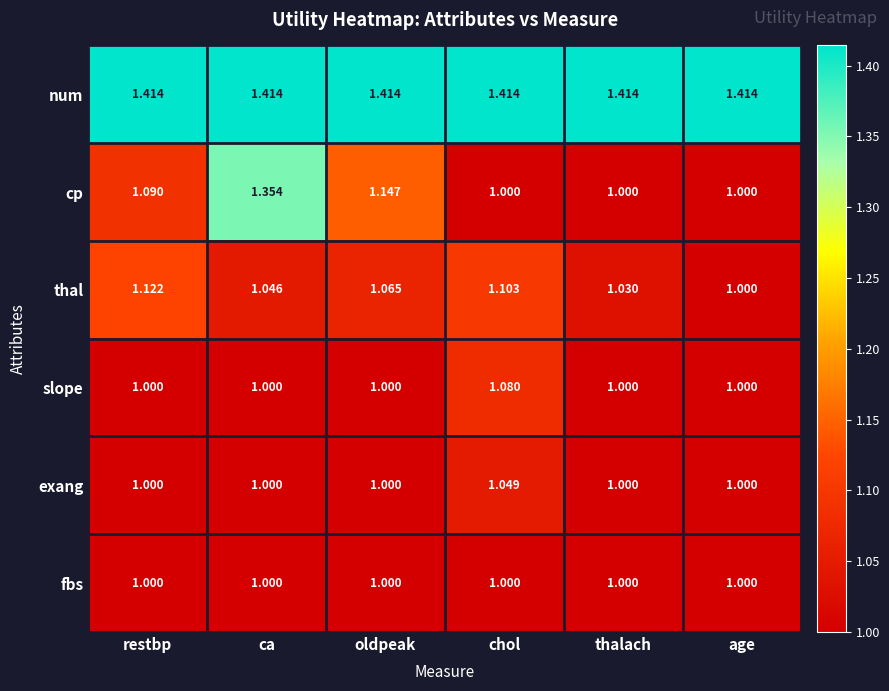

Rank the series by their maximum value, from highest to lowest.

num, cp, thal, slope, exang, fbs